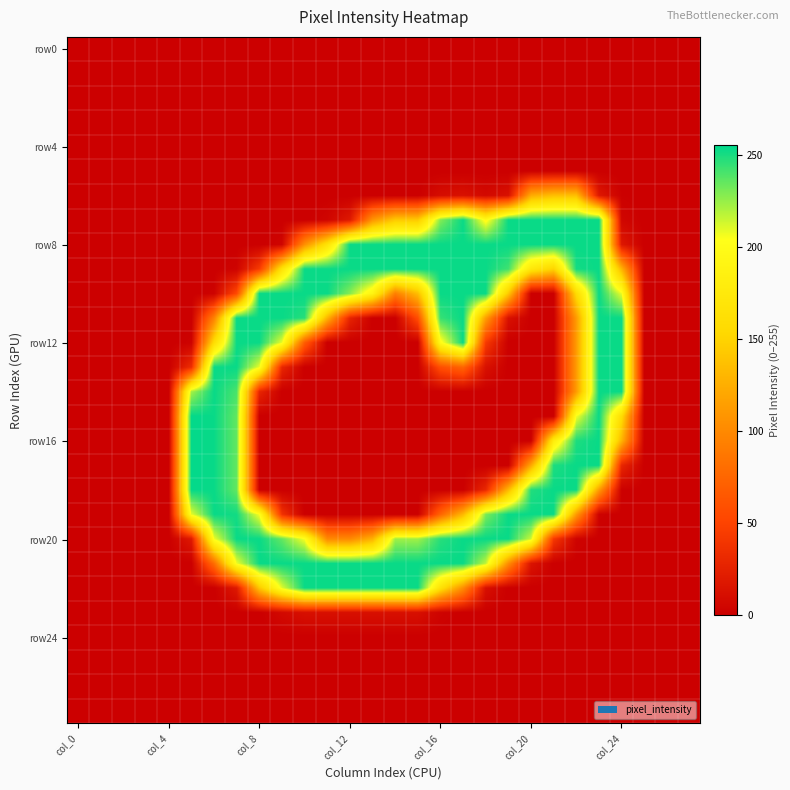

At how many categories does at least one series exceed 55?

20